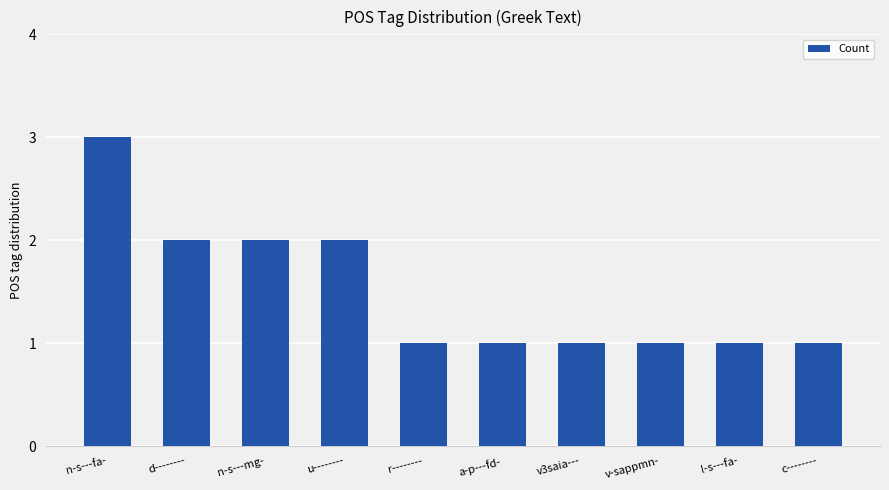

Count the number of data series in this chart.

1